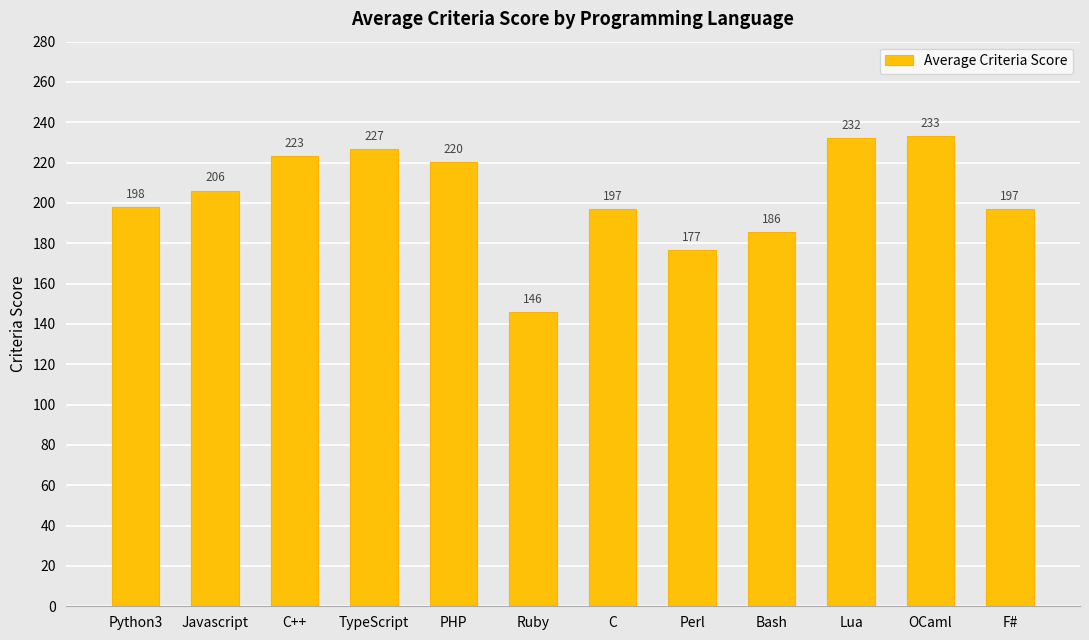

What is the difference between the second highest and minimum values?

86.0